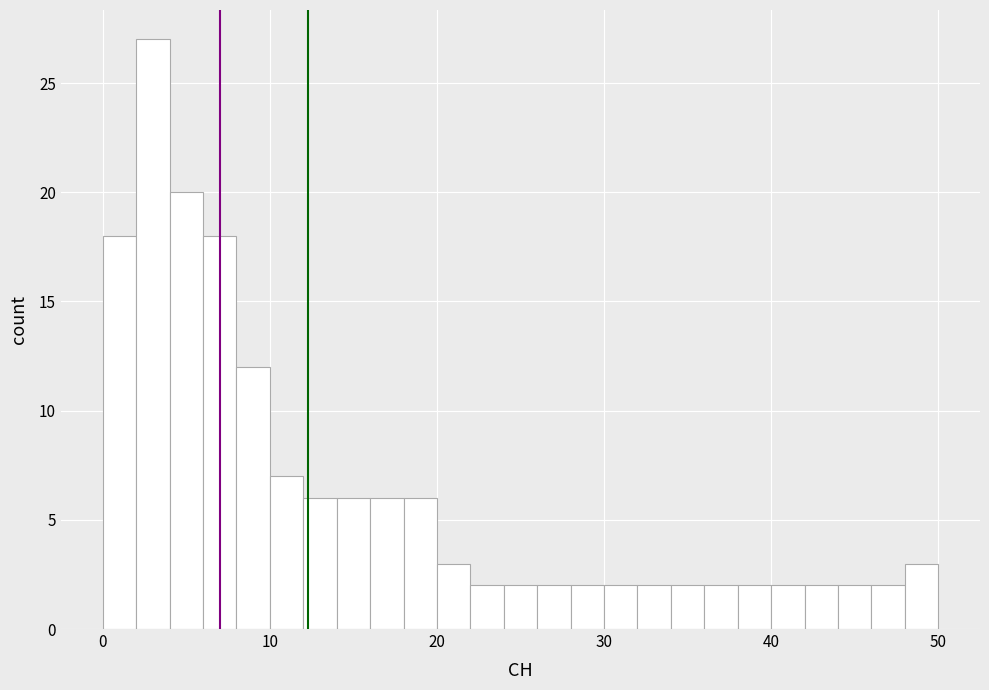

Read against the x-axis, roughly where is the centre of the tallest bar?

3